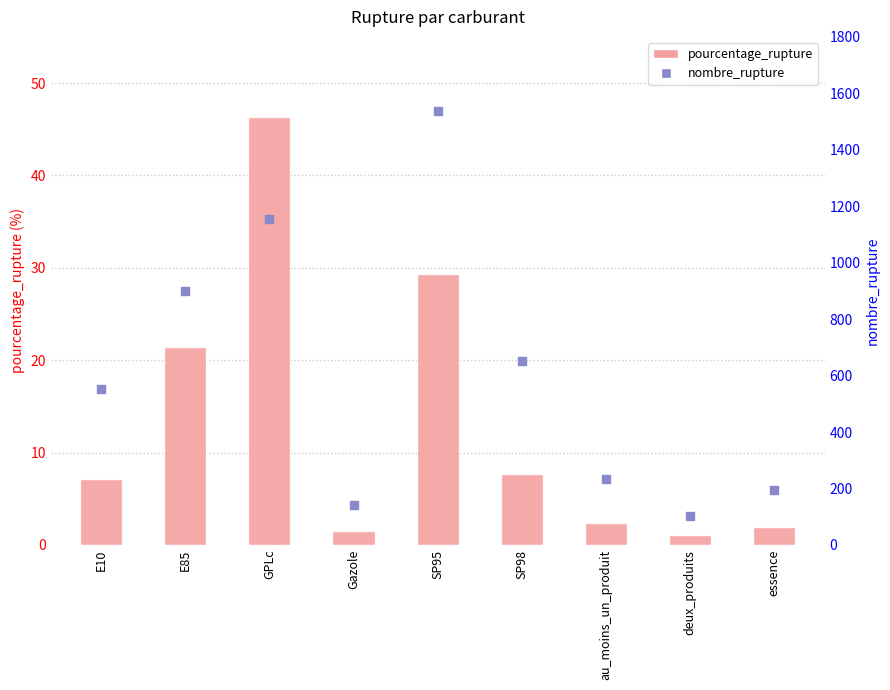

At which category is the sum across all series the highest?

SP95